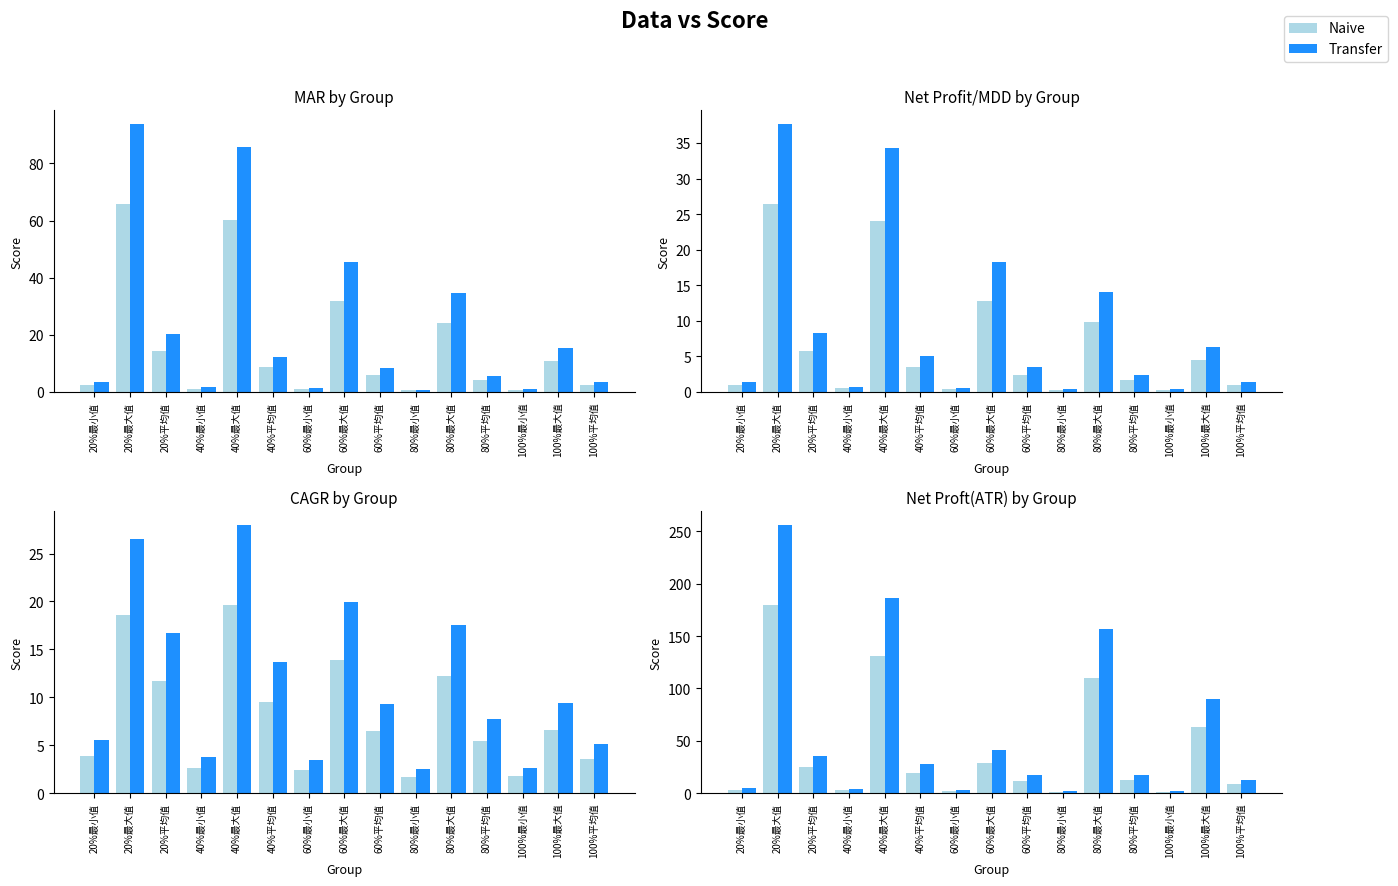

At which category is the sum across all series the highest?

20%最大值